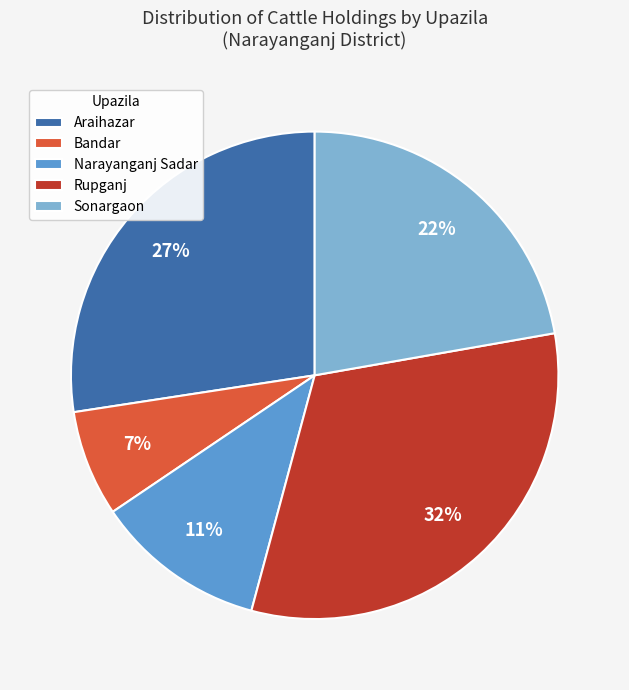

Rank the categories by value from highest to lowest.

Rupganj, Araihazar, Sonargaon, Narayanganj Sadar, Bandar